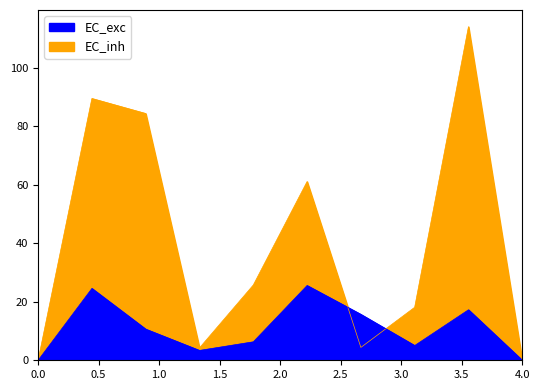

Which has a higher value, 1 or 4?

1